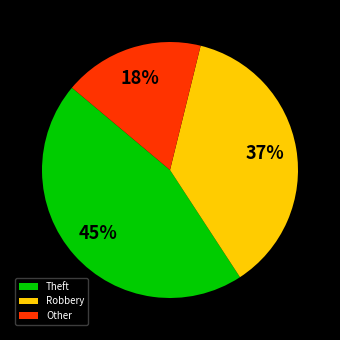

Is there a majority slice in this chart?

No